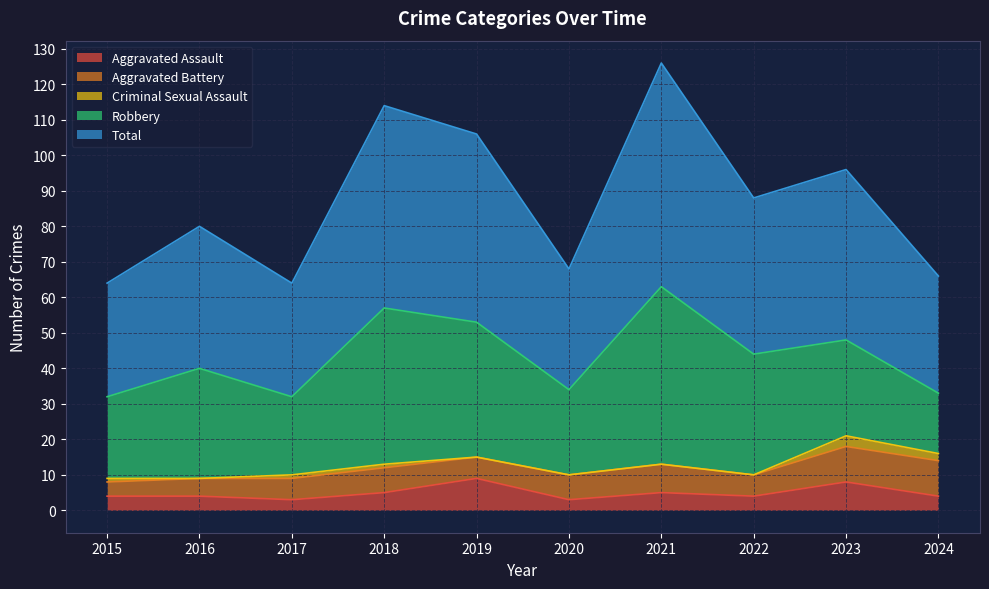

What is the total value across all series at 2017?

64